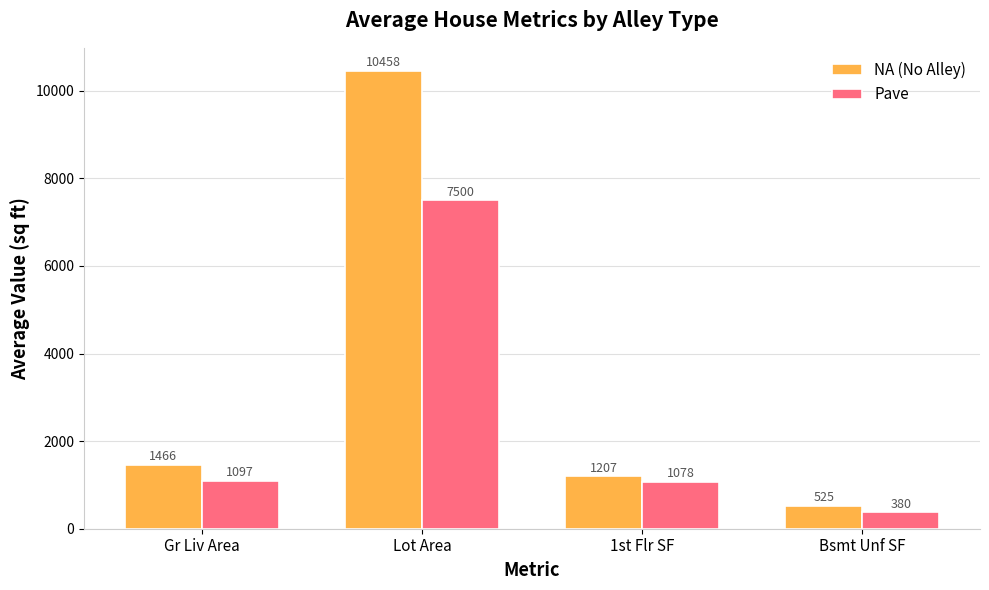

Does the chart contain any negative values?

No